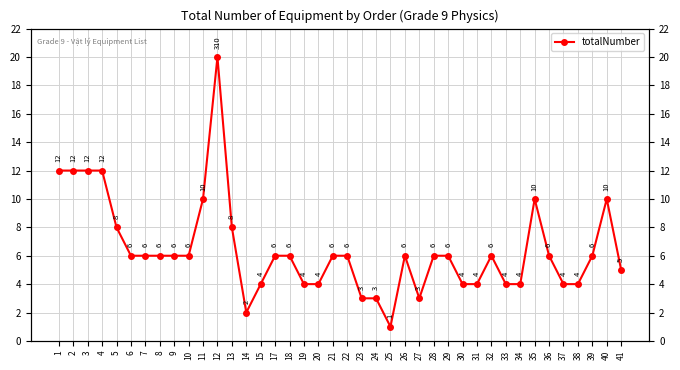

What is the value of the 39th point from the left?

10